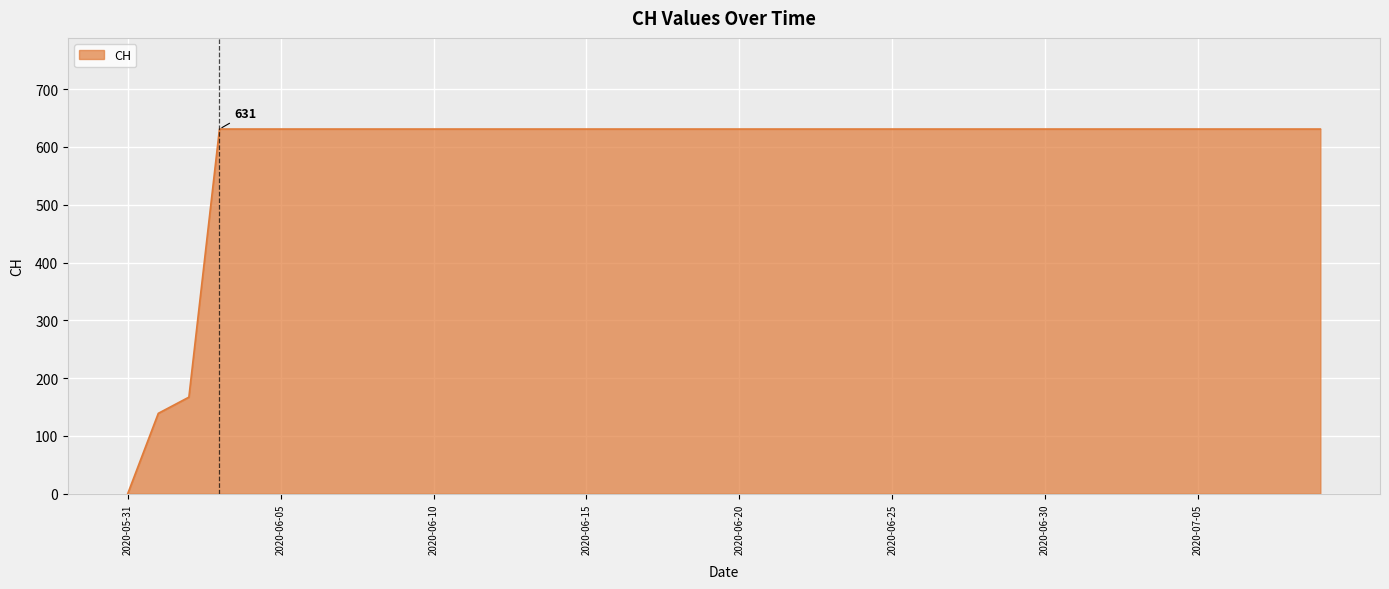

What is the sum of all values?

23653